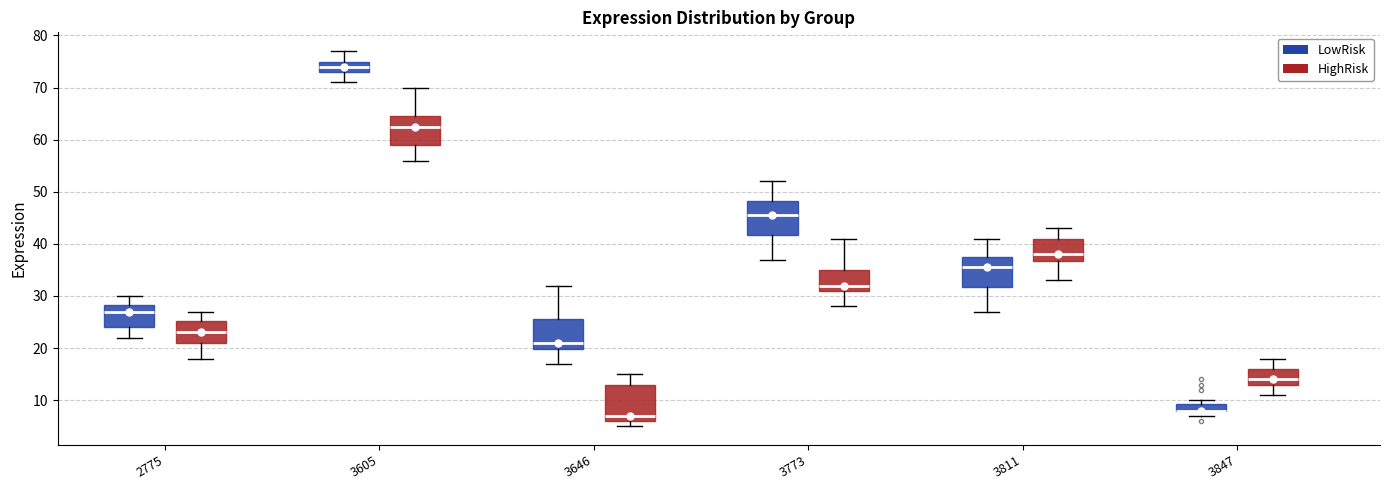

Where does the upper whisker of the box for 3773 (LowRisk) end on the y-axis? The values are not printed on the chart, so give them approximately, as read against the axis.

52